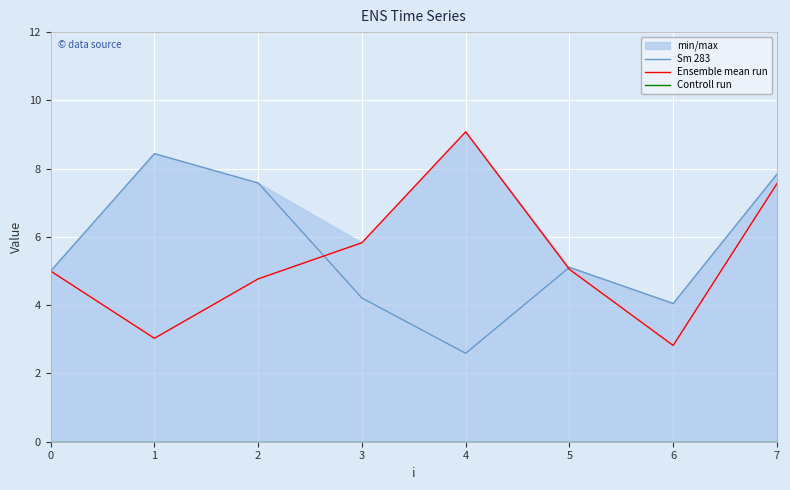

Between which two adjacent categories do Sm 283 and Ensemble mean run first intersect?

2 and 3